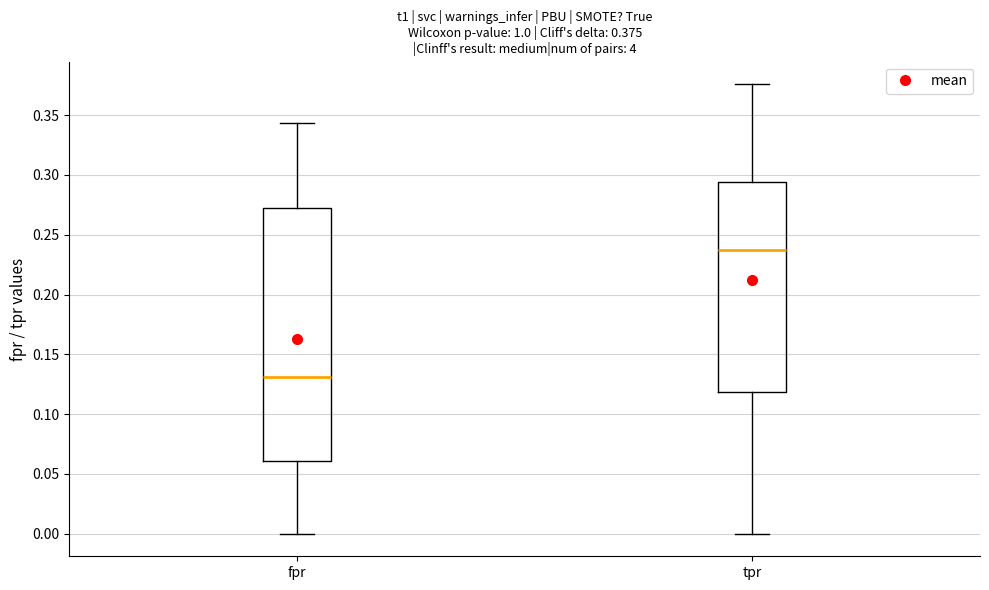

Which box is the tallest, from its lower edge to its upper edge?

fpr